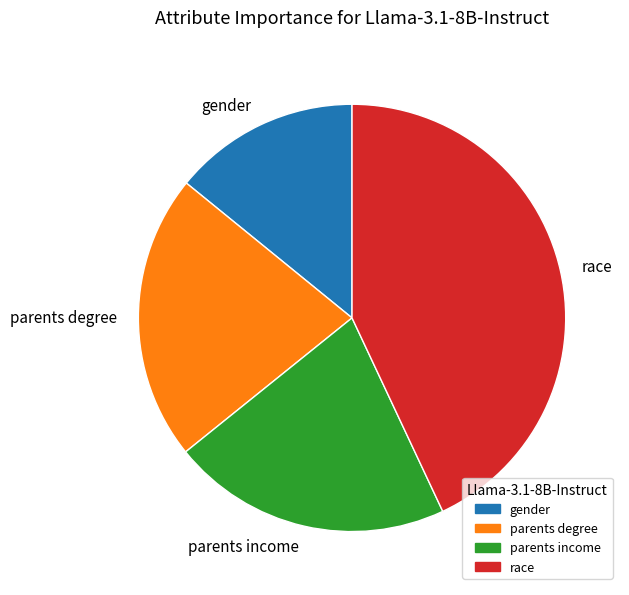

Which category has the biggest portion of the pie?

race